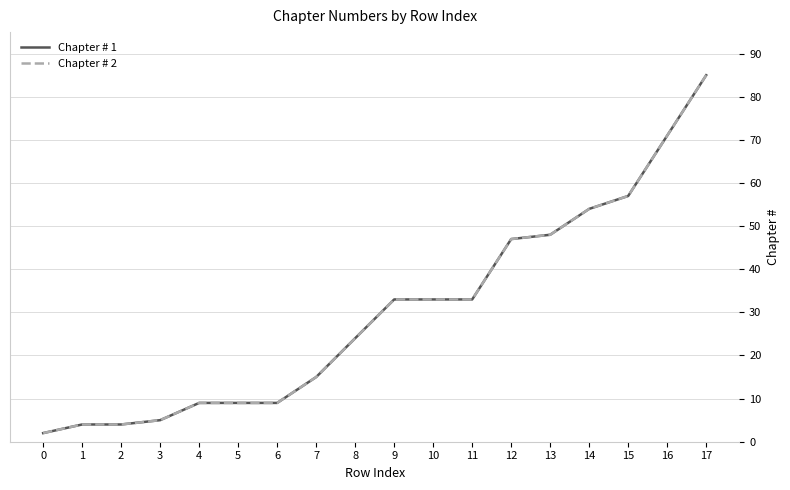

Does the chart display data point markers on the line(s)?

No